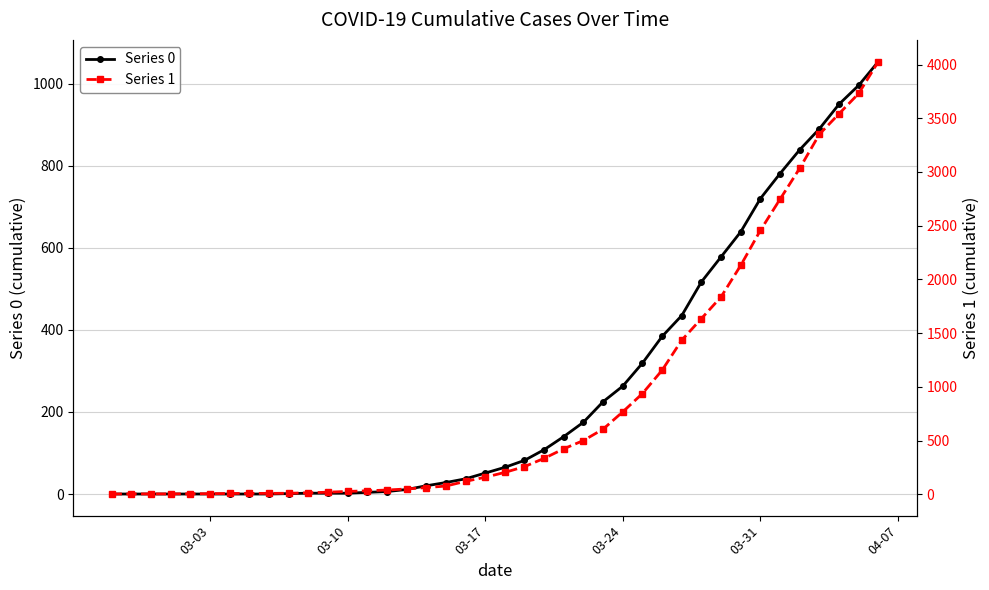

How many data points does each series have?

40